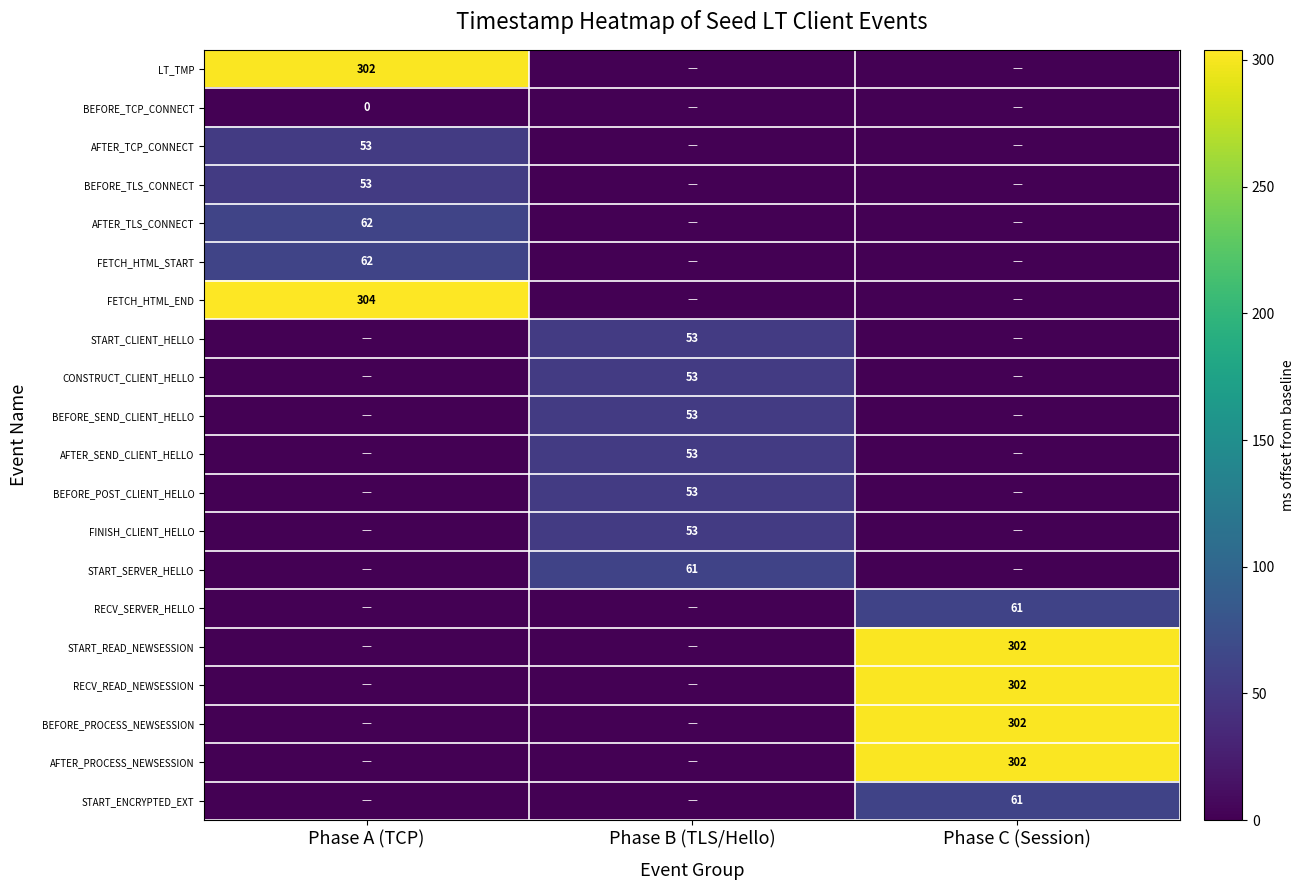

Is it true that RECV_READ_NEWSESSION equals 142 at Phase C (Session)?

False